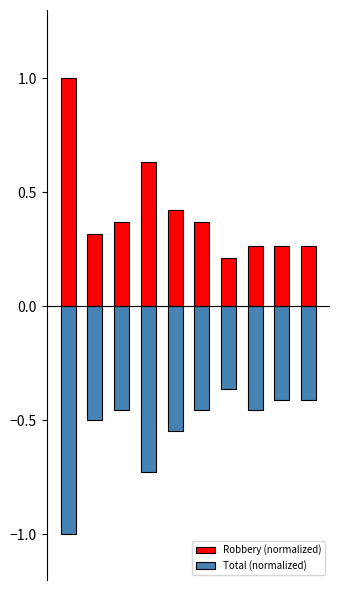

Which series has the largest total across all categories?

Robbery (normalized)